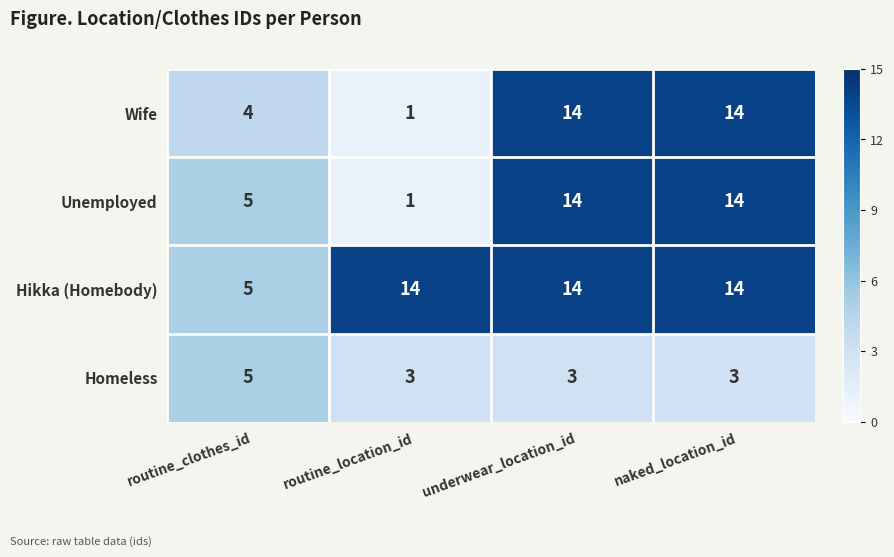

What is the total value across all series at naked_location_id?

45